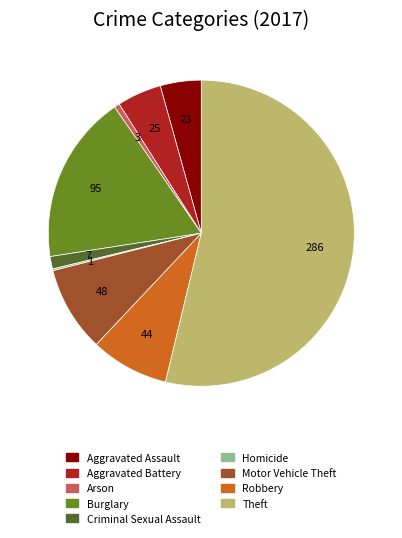

Which category has the biggest portion of the pie?

Theft